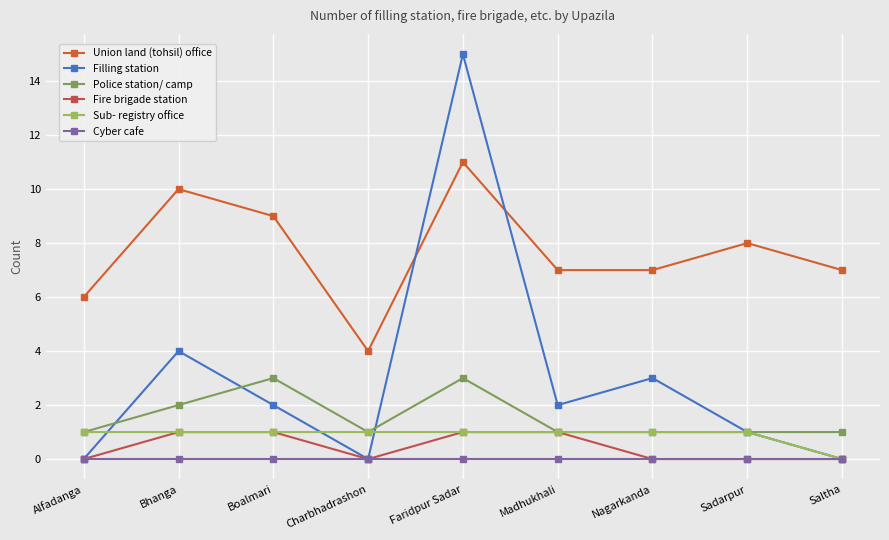

At which category is the sum across all series the highest?

Faridpur Sadar